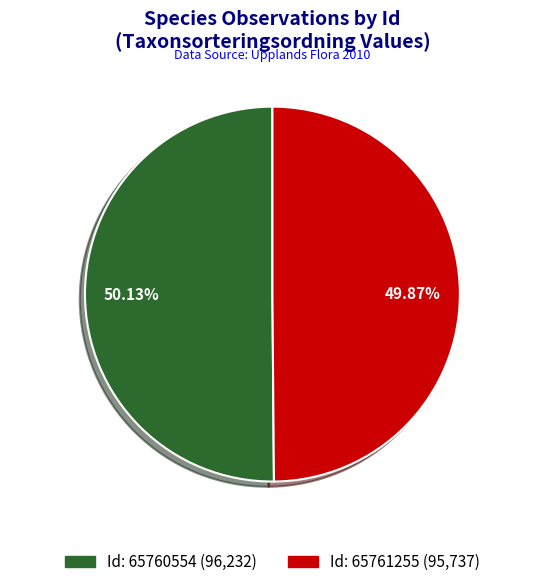

Is there a majority slice in this chart?

Yes